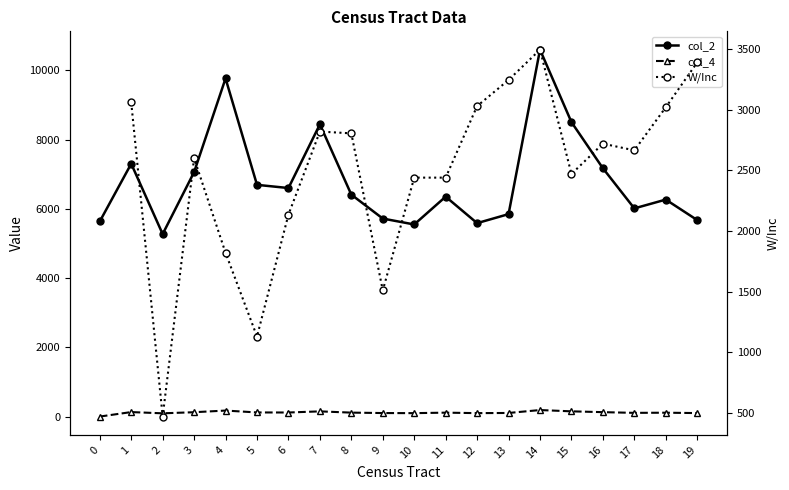

What is the value of the col_4 point at the 3rd from the left?

93.5